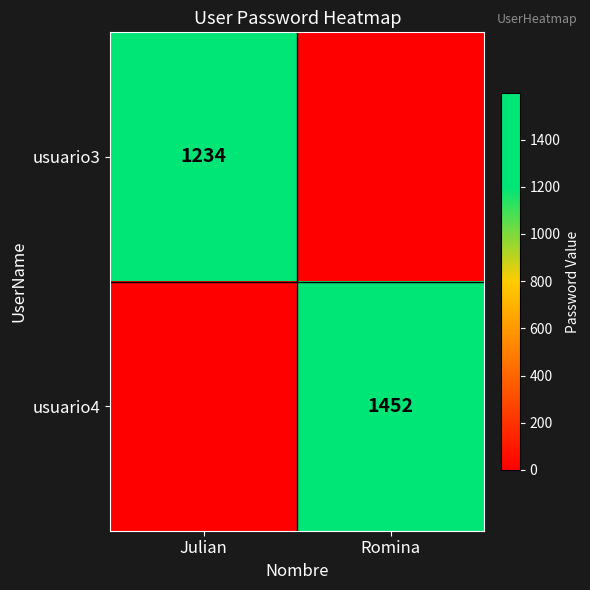

True or false: usuario3 has a value of 1867 at Julian.

False